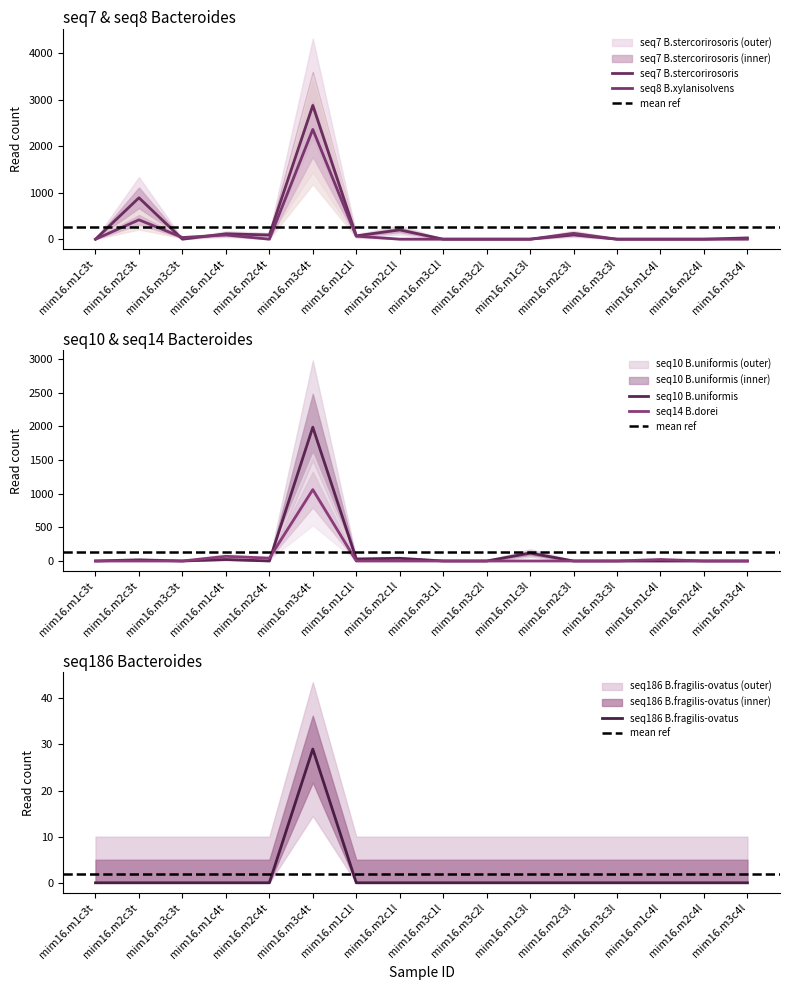

What are all the series names shown in the legend?

seq7 B.stercorirosoris, seq8 B.xylanisolvens, seq10 B.uniformis, seq14 B.dorei, seq186 B.fragilis-ovatus